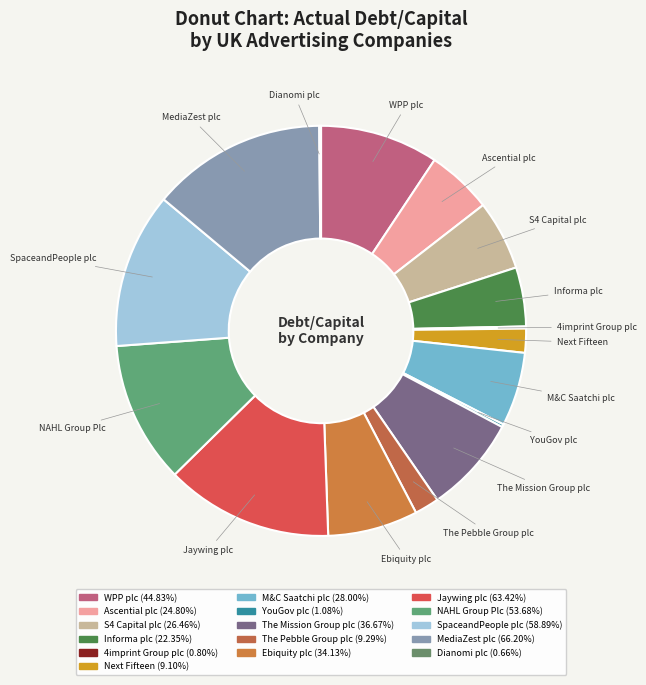

Does any single category account for the majority?

No